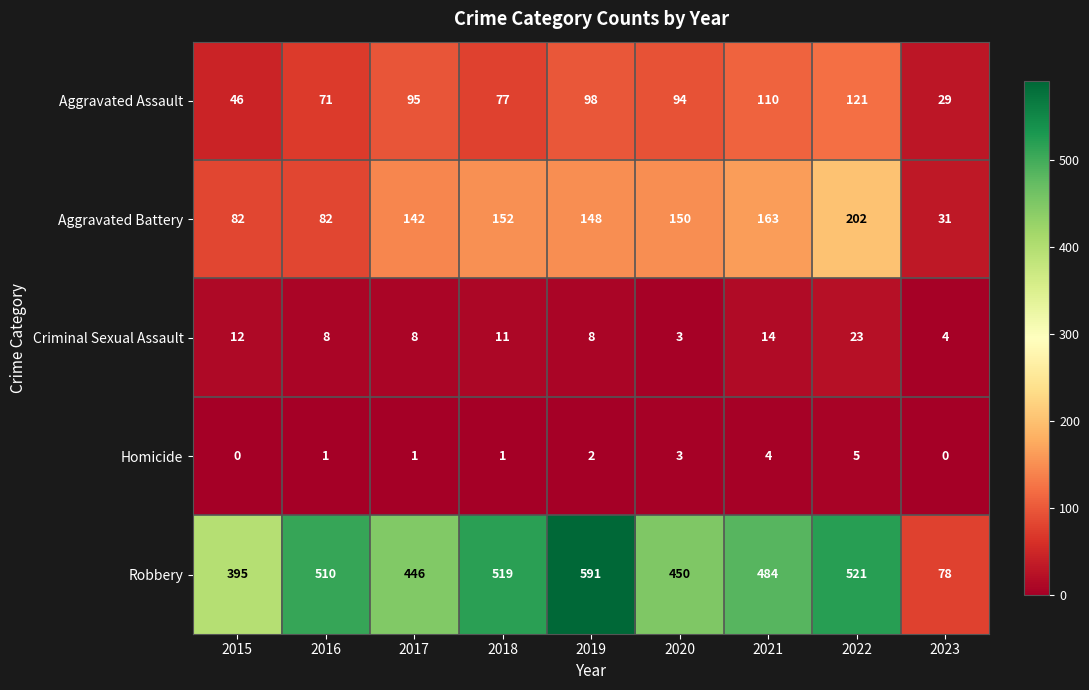

What is the difference between the second highest and second lowest values in the Aggravated Battery series?

81